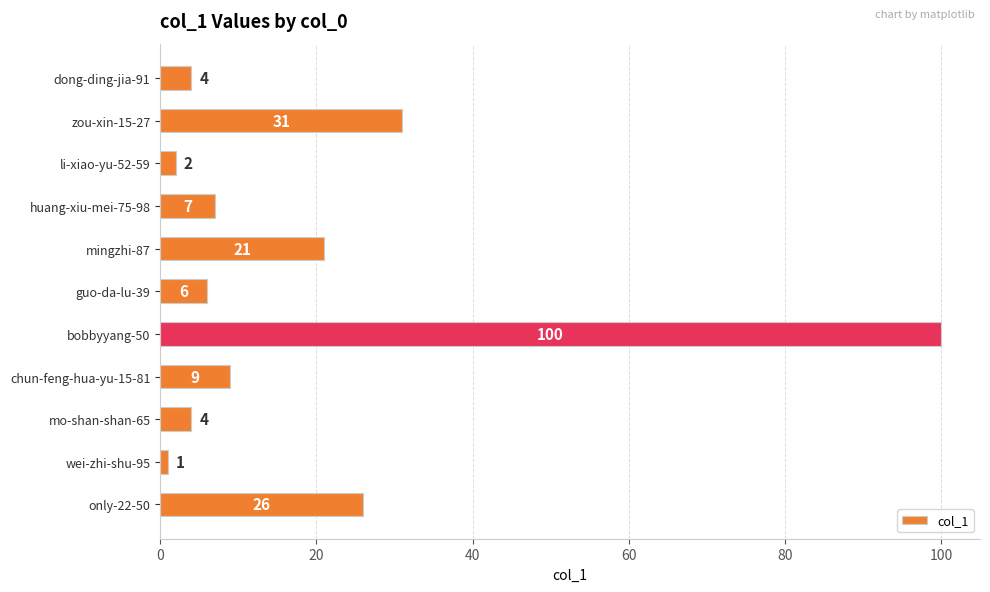

What is the maximum value shown in the chart?

100